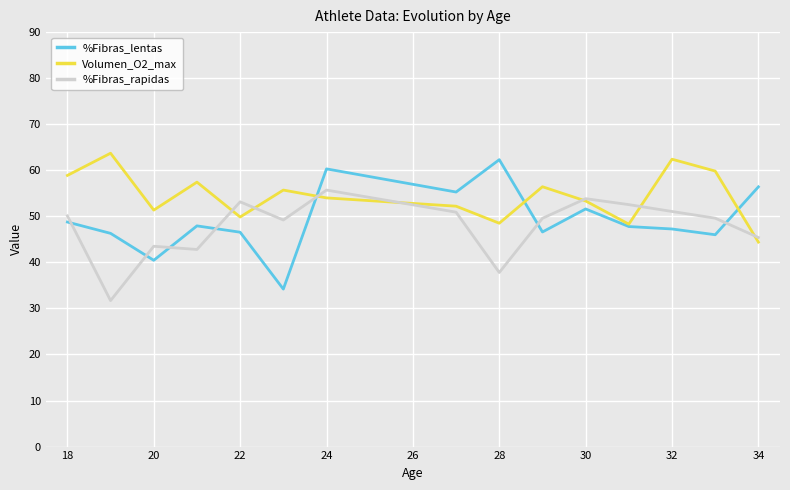

At how many categories does at least one series exceed 61?

3